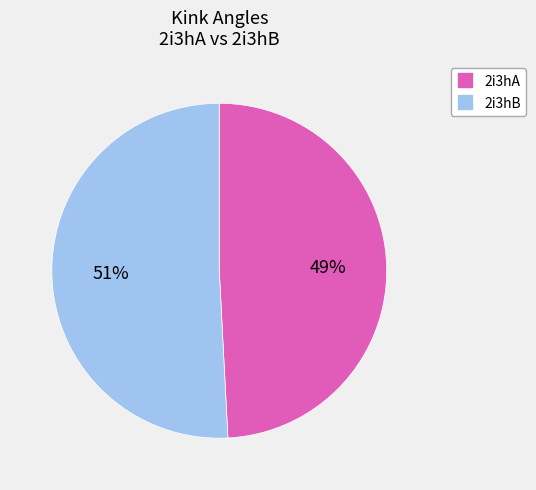

Is the sum of 2i3hA and 2i3hB greater than half?

Yes